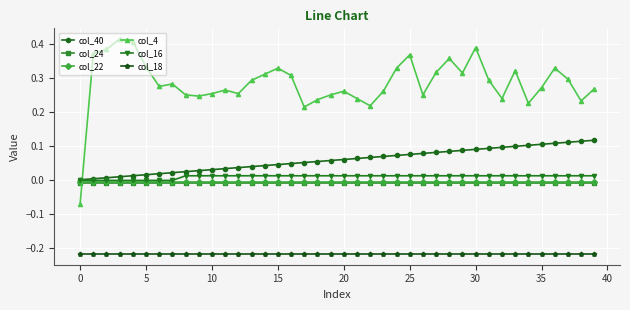

True or false: col_24 and col_22 cross at least once.

False